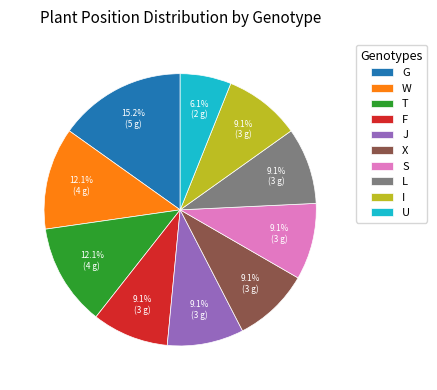

How much of the chart is everything except G?

84.8%